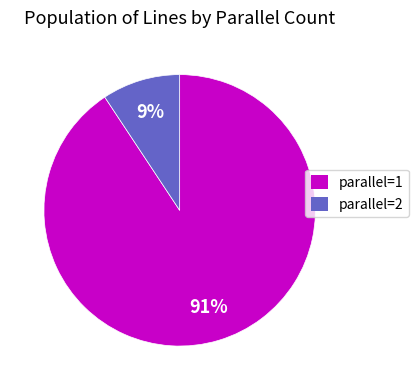

Is there a majority slice in this chart?

Yes